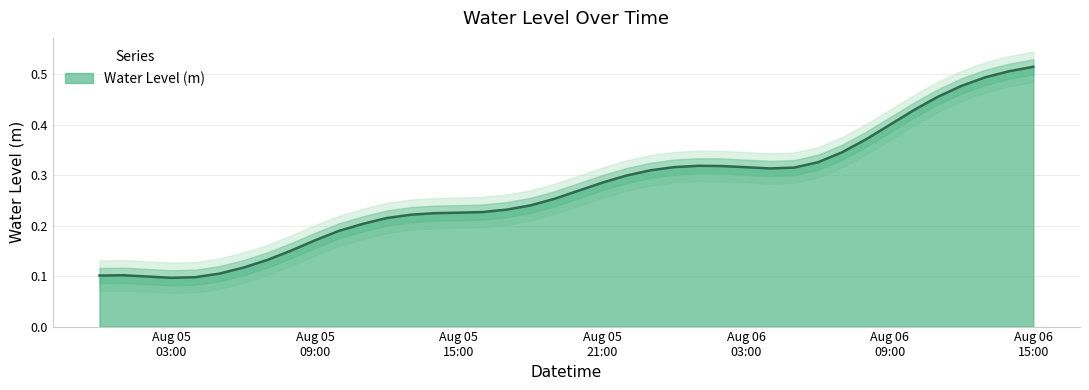

Reading left to right, transcribe all the data shown in this chart.

0.1	0.1	0.1	0.1	0.1	0.1	0.1	0.1	0.2	0.2	0.2	0.2	0.2	0.2	0.2	0.2	0.2	0.2	0.2	0.3	0.3	0.3	0.3	0.3	0.3	0.3	0.3	0.3	0.3	0.3	0.3	0.3	0.4	0.4	0.4	0.5	0.5	0.5	0.5	0.5